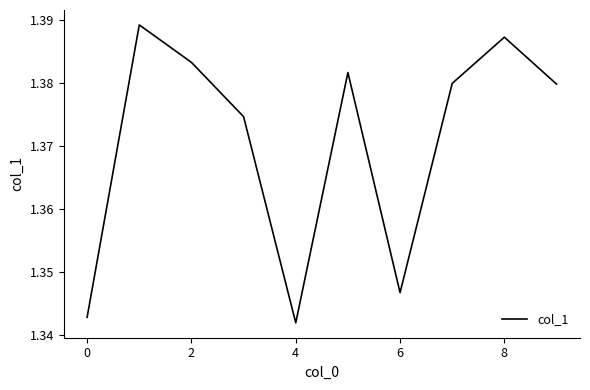

Where is the data nearest to the value 1?

4